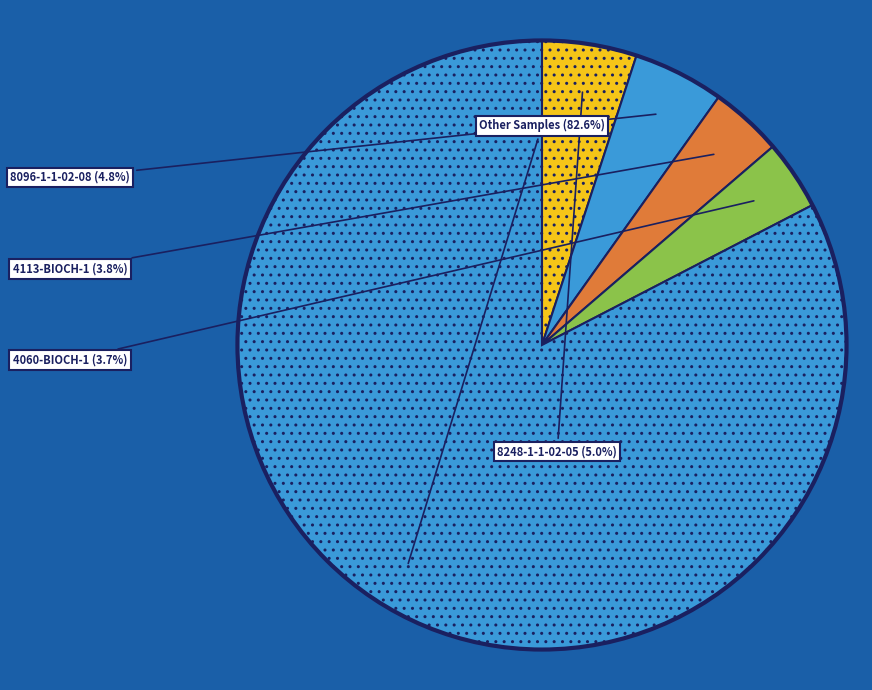

Which category accounts for the majority?

Other Samples